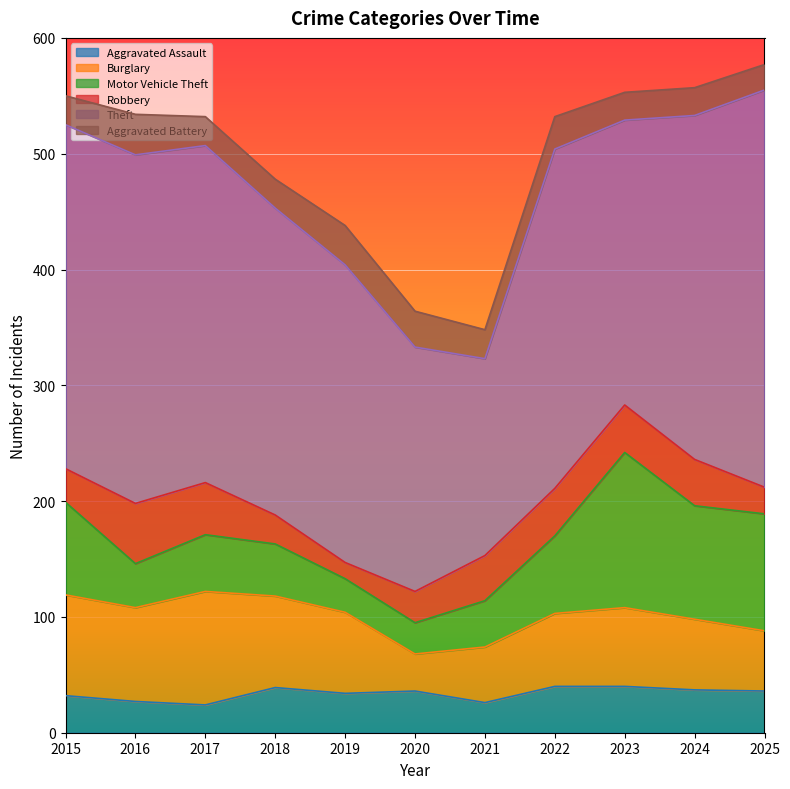

Between 2016 and 2023, which is larger?

2023